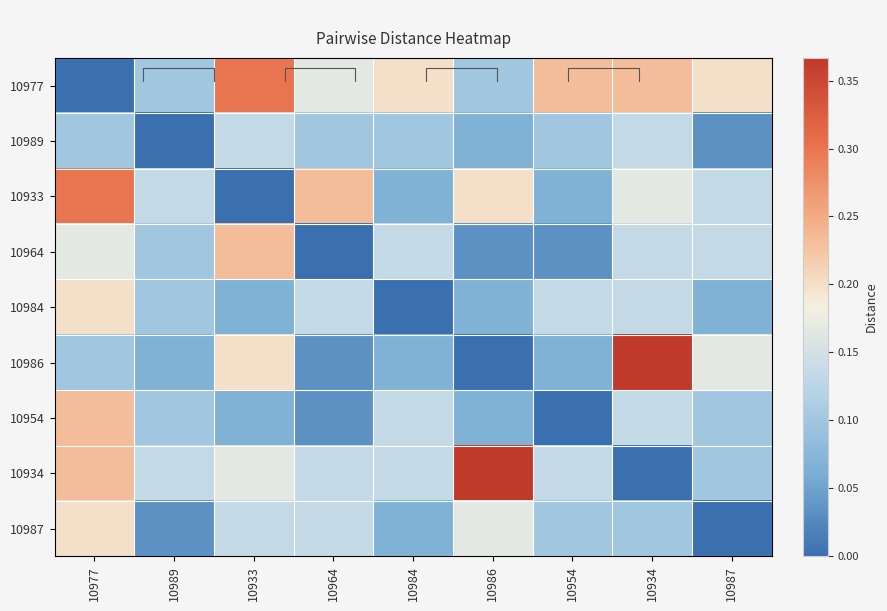

At which category is the sum across all series the highest?

10977